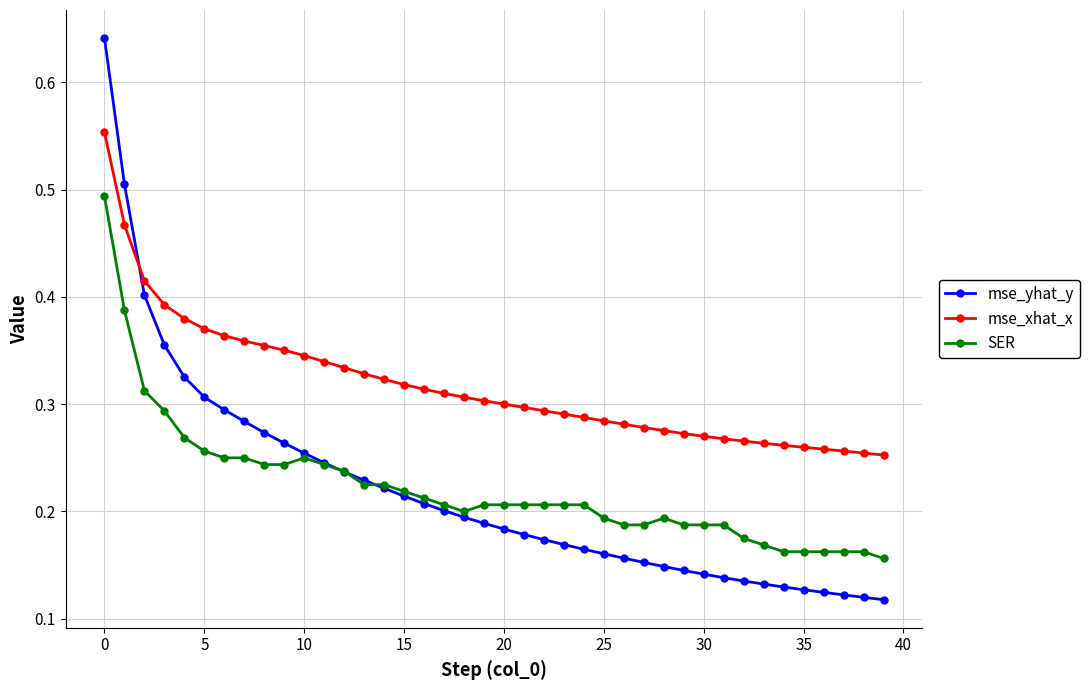

How many mse_xhat_x values are between 0 and 1?

40